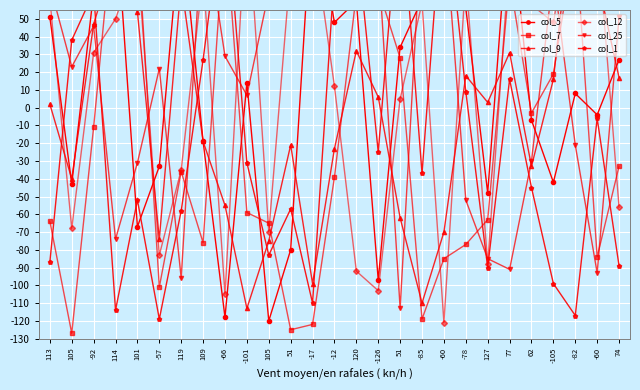

Which series has the largest total across all categories?

col_25